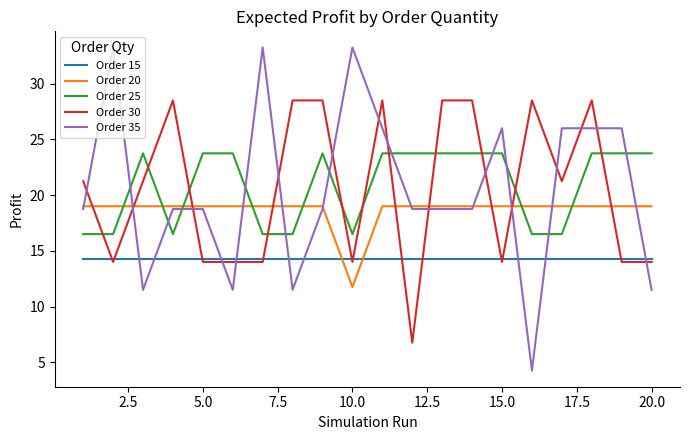

What is the average value of the Order 35 series?

20.6